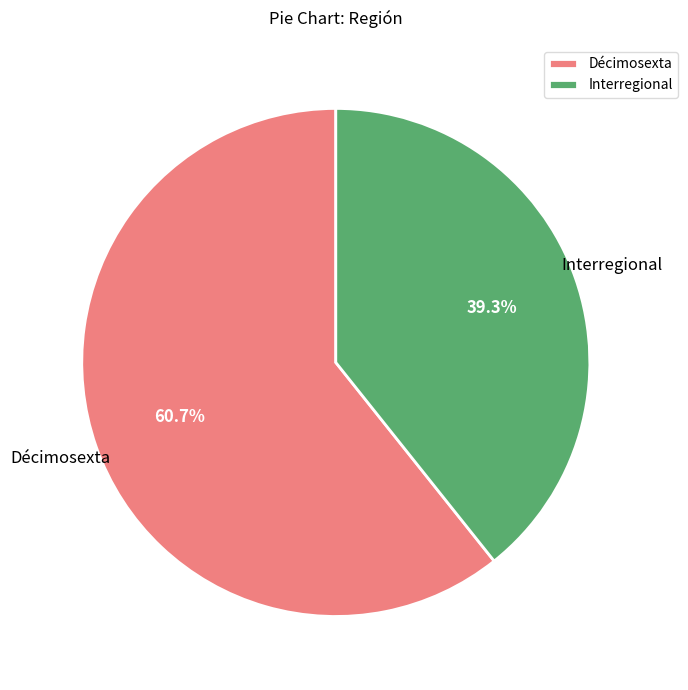

To the nearest percent, what portion does Décimosexta represent?

61%